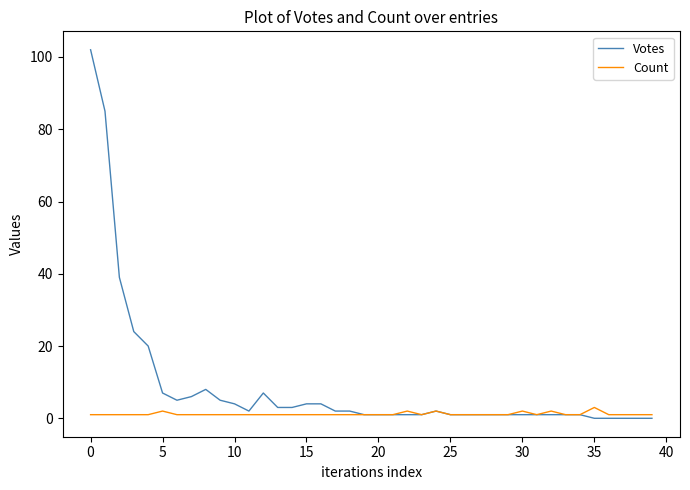

Rank the series by their average value, from highest to lowest.

Votes, Count